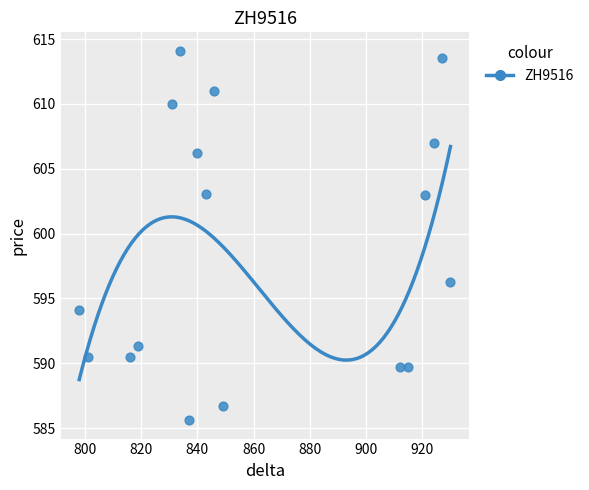

What is the range of Y values (max minus min)?

28.5